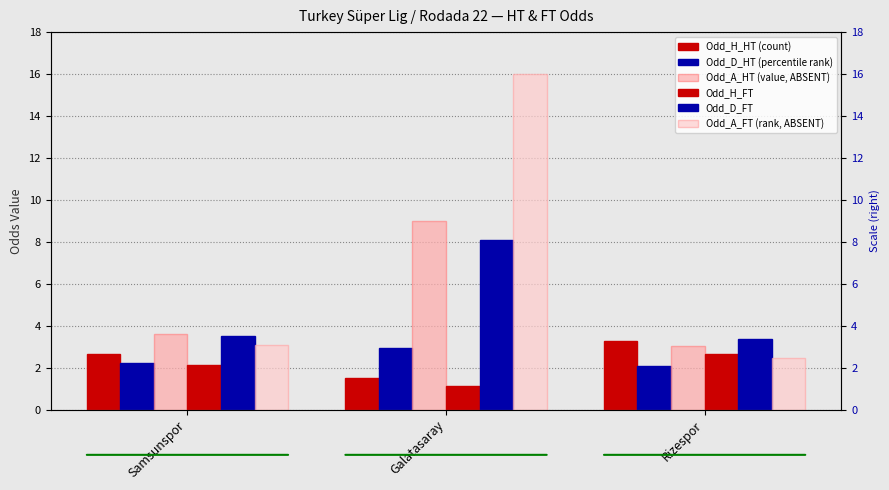

Which category has the lowest value in the Odd_D_FT series?

Rizespor